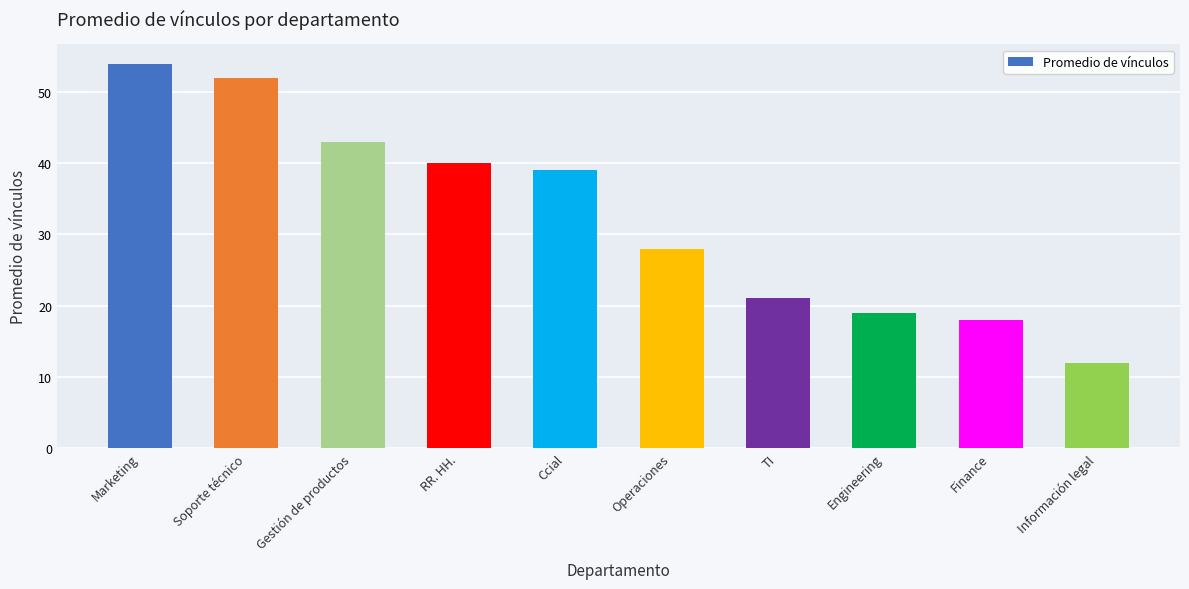

How many bars are there in total?

10